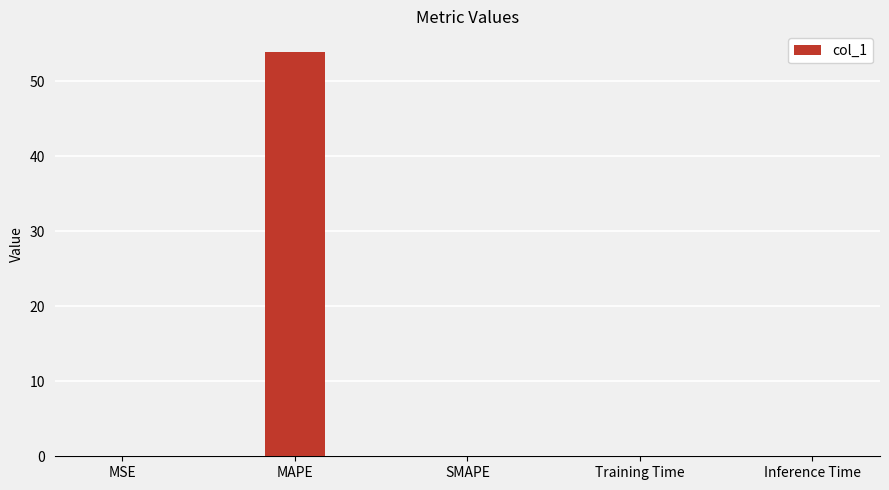

What is the sum of all values?

54.0